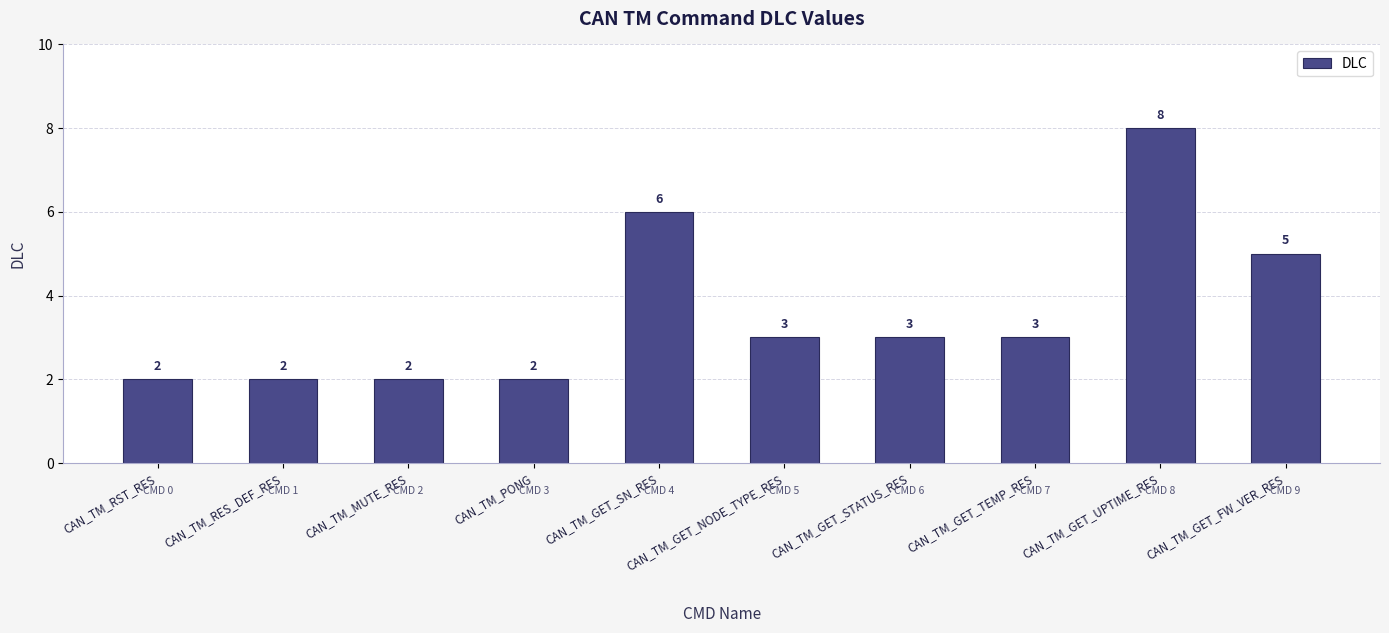

What is the sum of the values at CAN_TM_RST_RES and CAN_TM_GET_SN_RES?

8